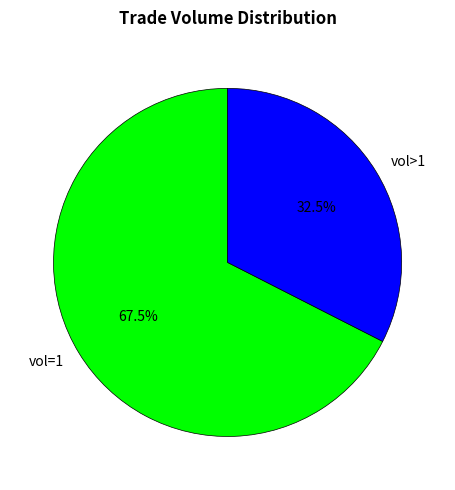

Which category accounts for the majority?

vol=1